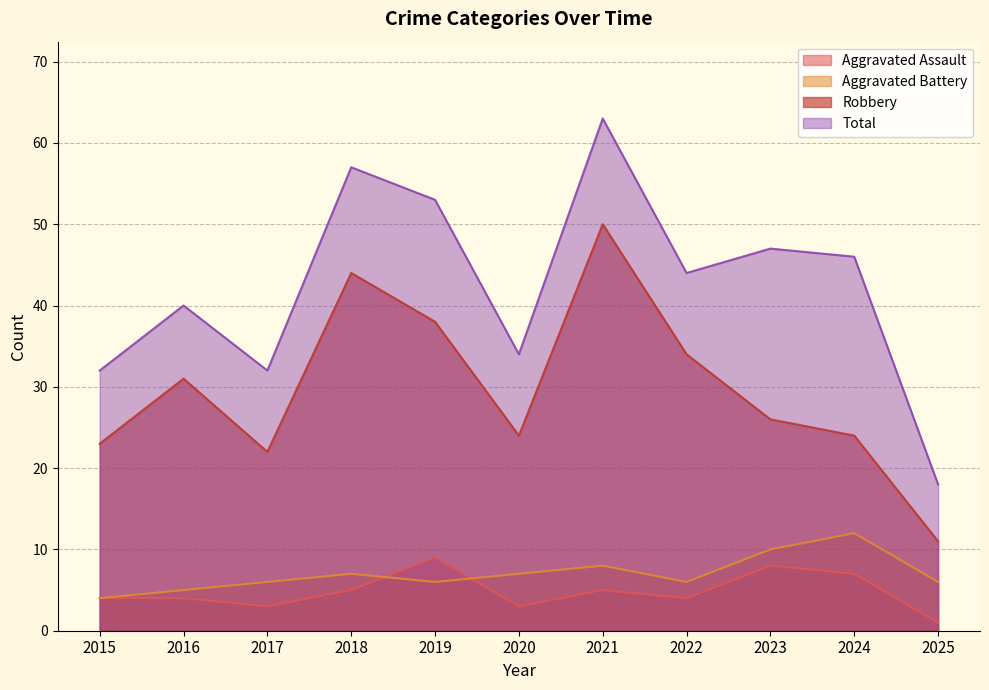

The Total series shows 46 at 2024. True or false?

True